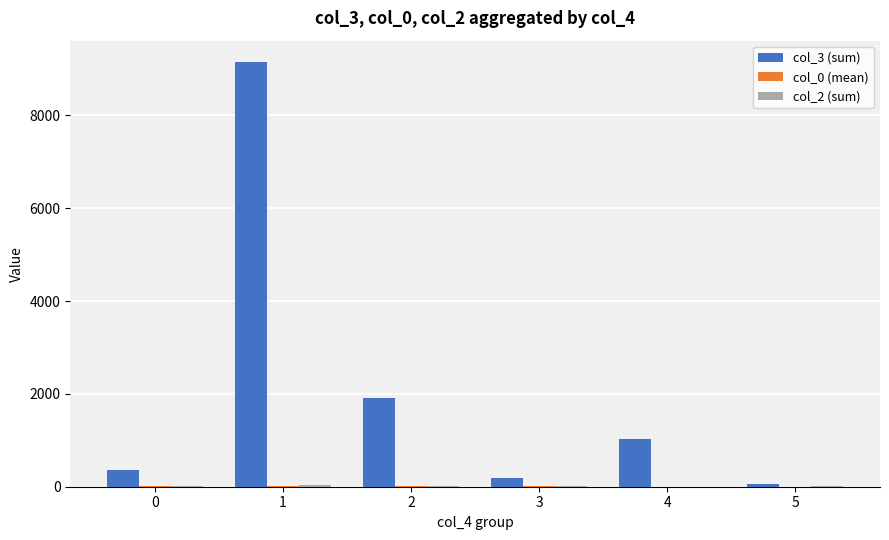

Reading left to right, transcribe all the data shown in this chart.

col_3 (sum): 0=358.0	1=9154.0	2=1921.0	3=187.0	4=1030.0	5=52.0
col_0 (mean): 0=5.3	1=6.2	2=6.0	3=8.5	4=3.5	5=3.5
col_2 (sum): 0=5.0	1=47.0	2=17.0	3=13.0	4=3.0	5=5.0